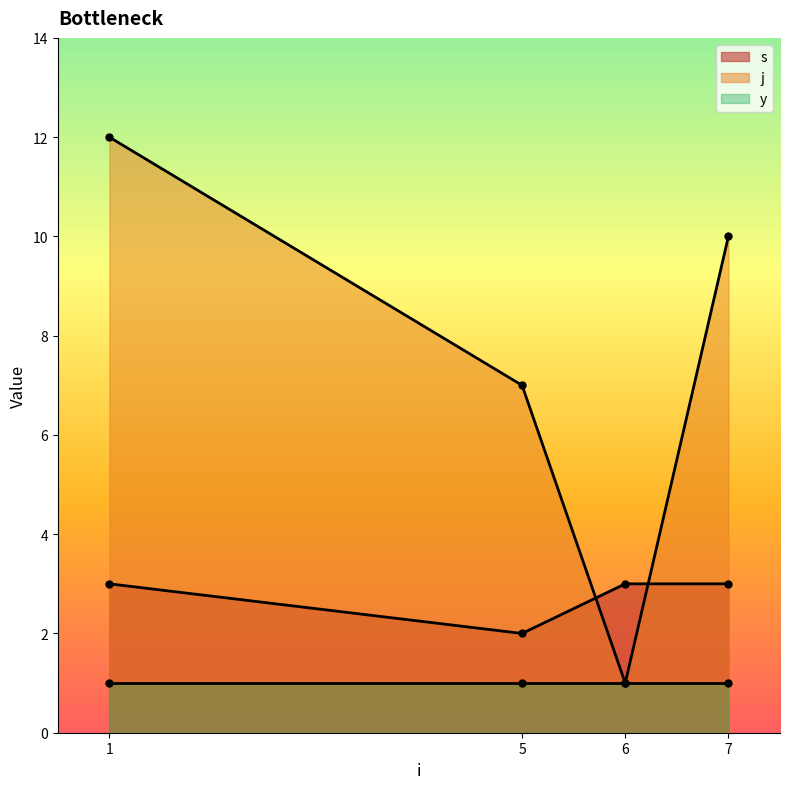

How many values in the j series are below 10?

2